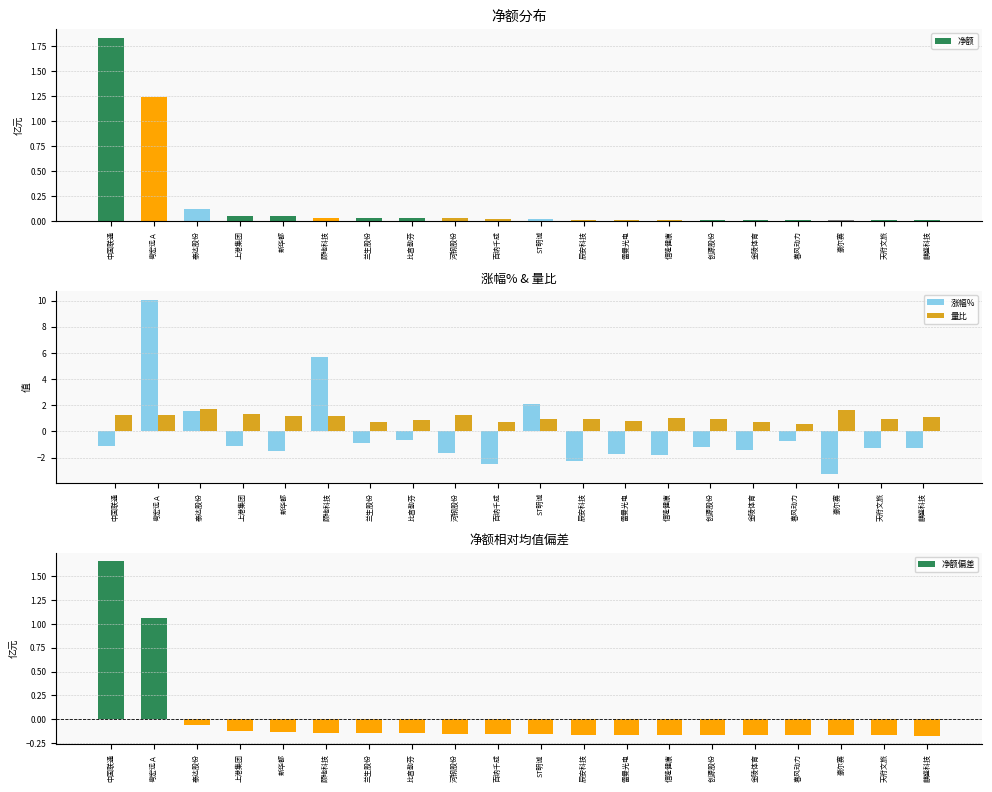

What are all the series names shown in the legend?

净额, 涨幅%, 量比, 净额偏差